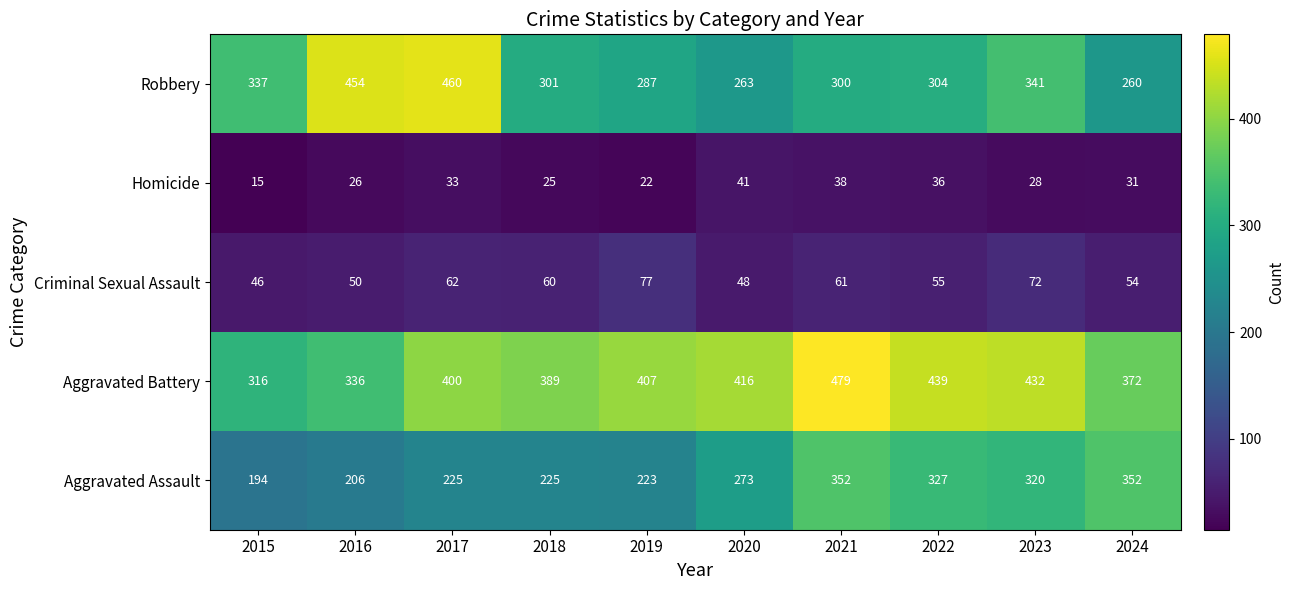

What is the spread (max minus min) of values at 2022?

403